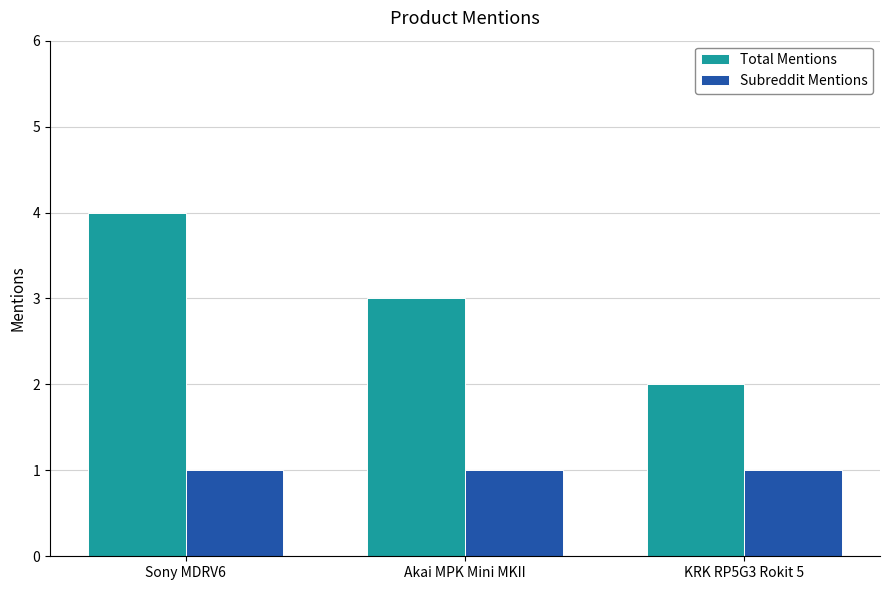

Are the bars horizontal?

No